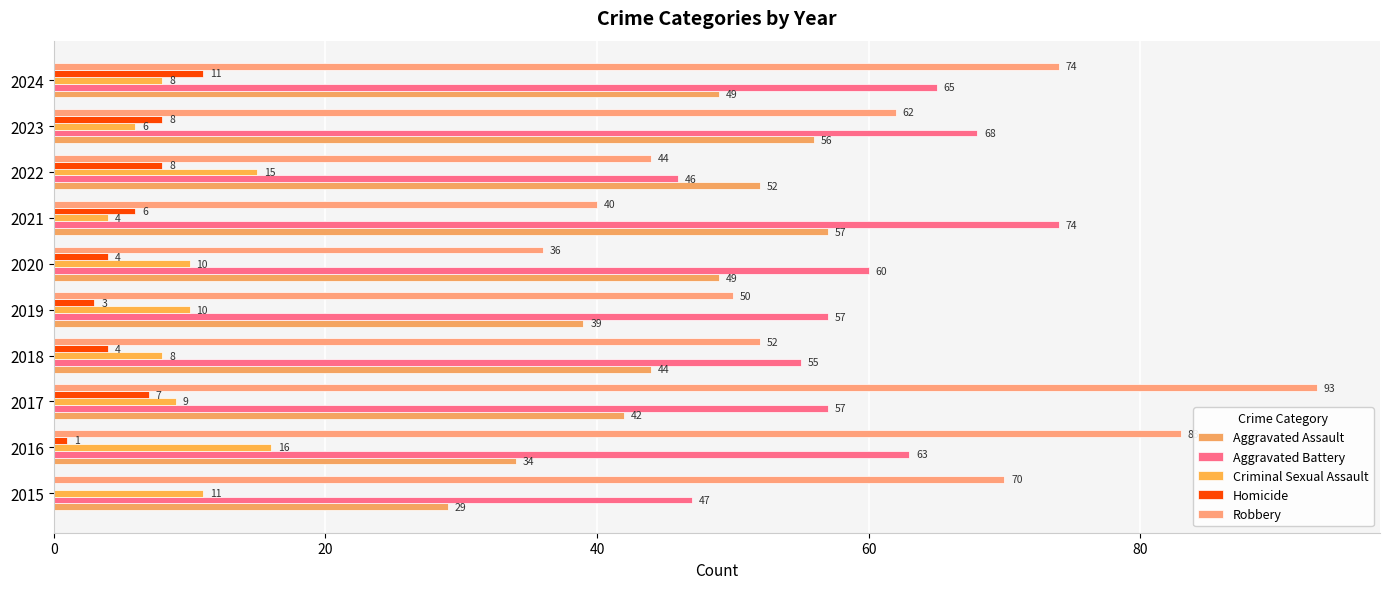

How many distinct data groups are displayed?

5